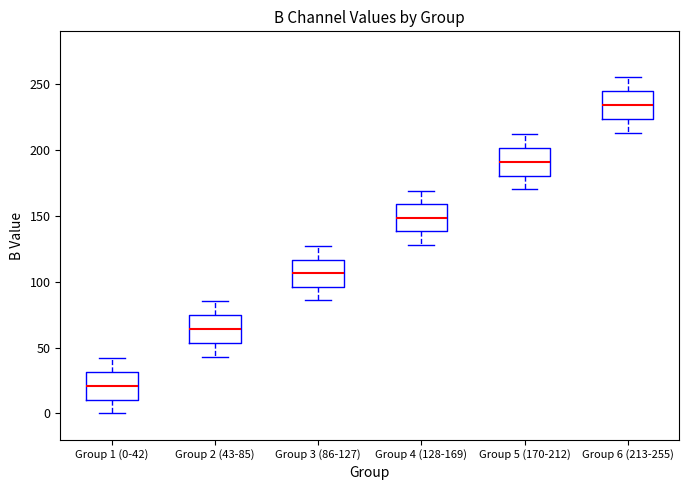

Reading left to right, read every box against the y-axis: the position of its median line, the range the box covers, and the ends of its whiskers. The values are not printed on the chart, so give them approximately, as read against the axis.

Group 1 (0-42): median 20, box 10 to 30, whiskers 0 to 40
Group 2 (43-85): median 65, box 55 to 75, whiskers 45 to 85
Group 3 (86-127): median 105, box 95 to 115, whiskers 85 to 125
Group 4 (128-169): median 150, box 140 to 160, whiskers 130 to 170
Group 5 (170-212): median 190, box 180 to 200, whiskers 170 to 210
Group 6 (213-255): median 235, box 225 to 245, whiskers 215 to 255